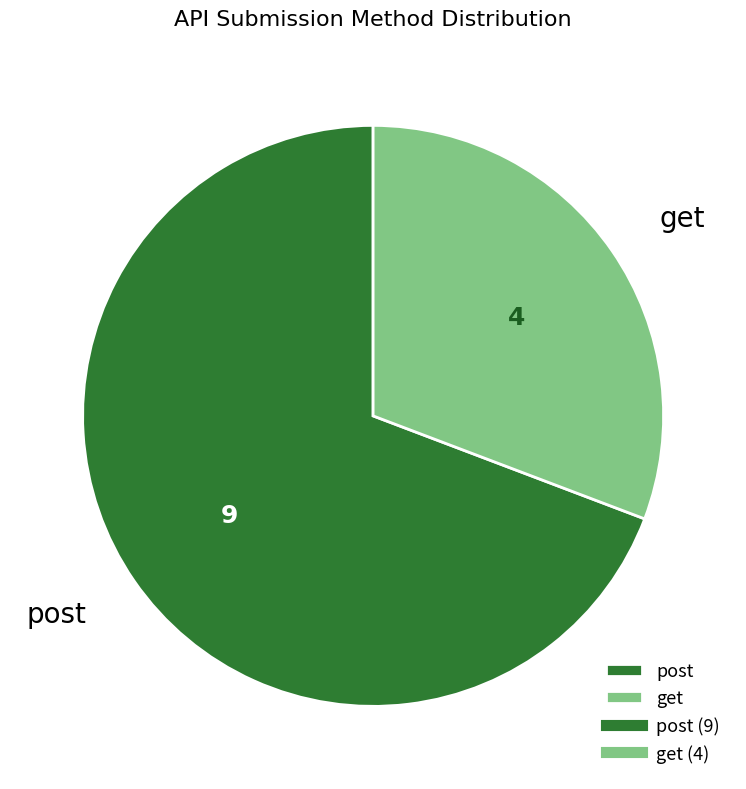

Which category has the smallest portion of the pie?

get